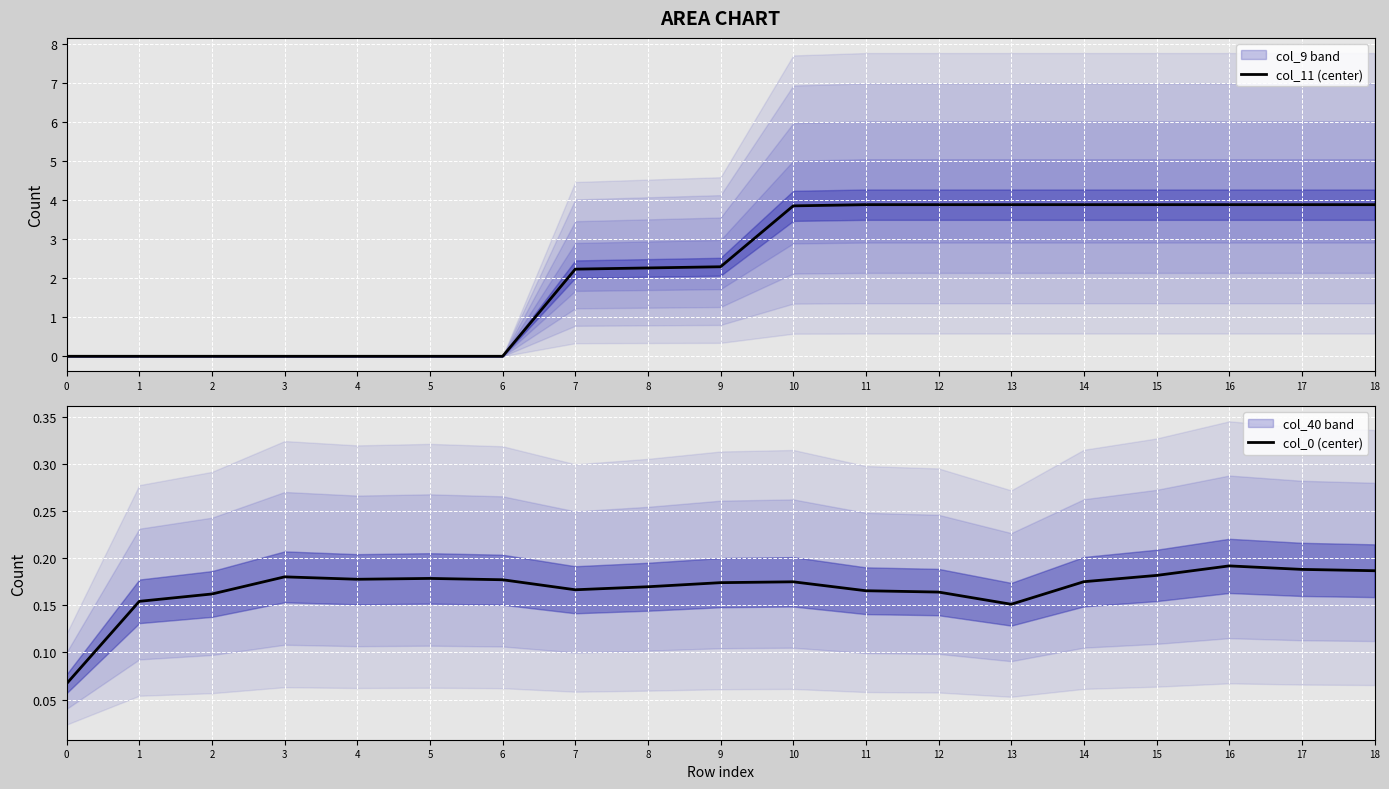

Rank the series at 8 from lowest to highest value.

col_0 (center), col_11 (center)